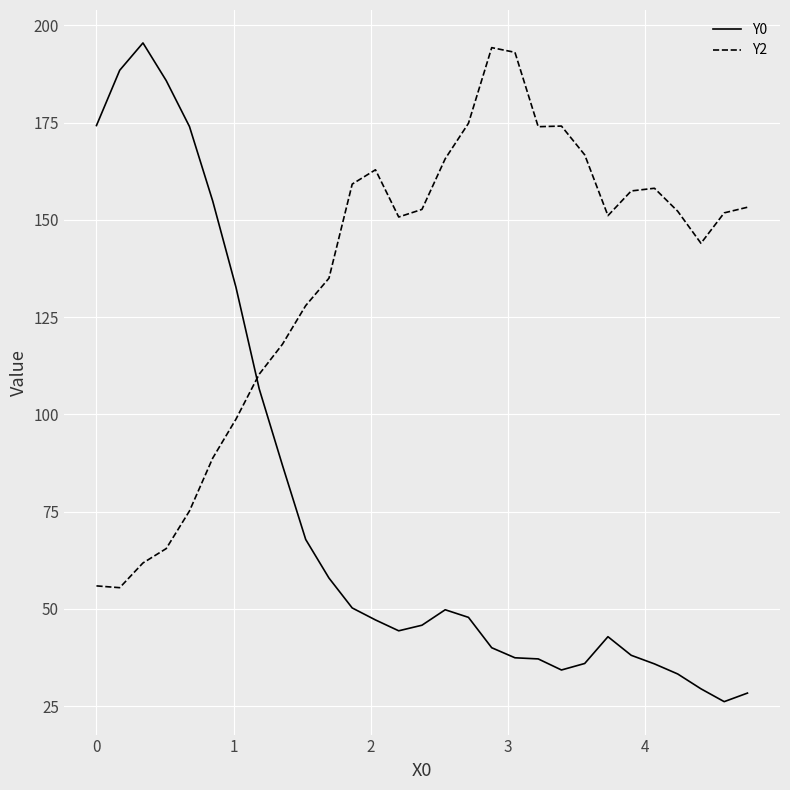

After their last crossing, which series has the higher values: Y2 or Y0?

Y2